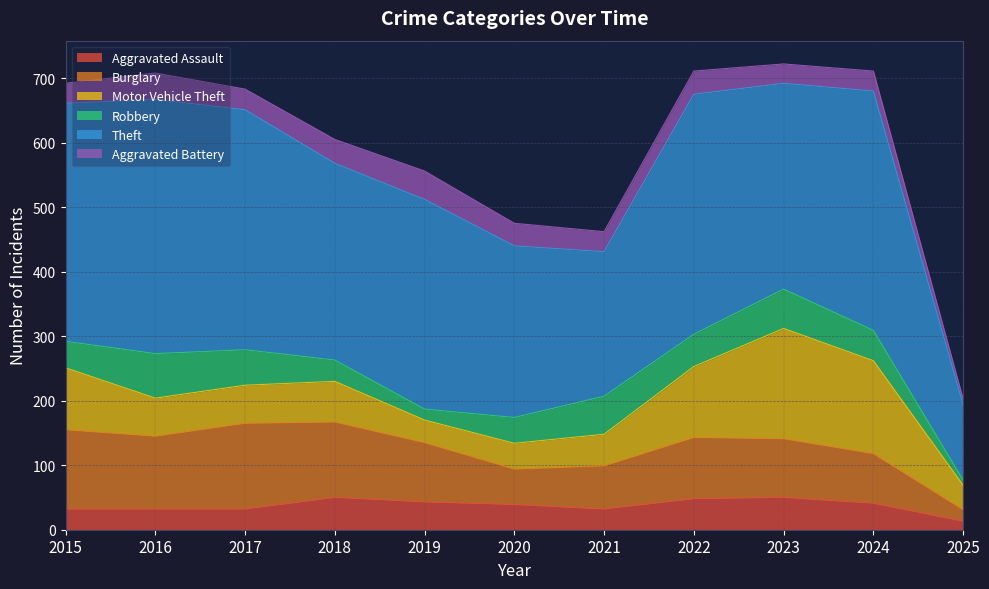

True or false: Aggravated Battery and Theft intersect in this chart.

False